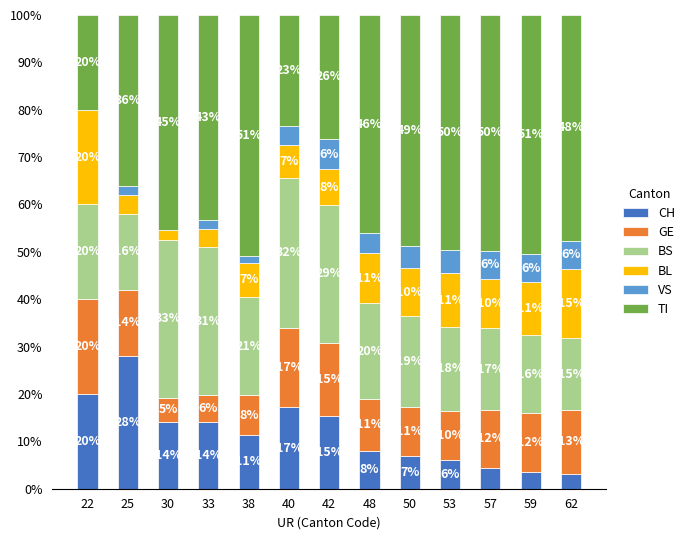

How many distinct data groups are displayed?

6